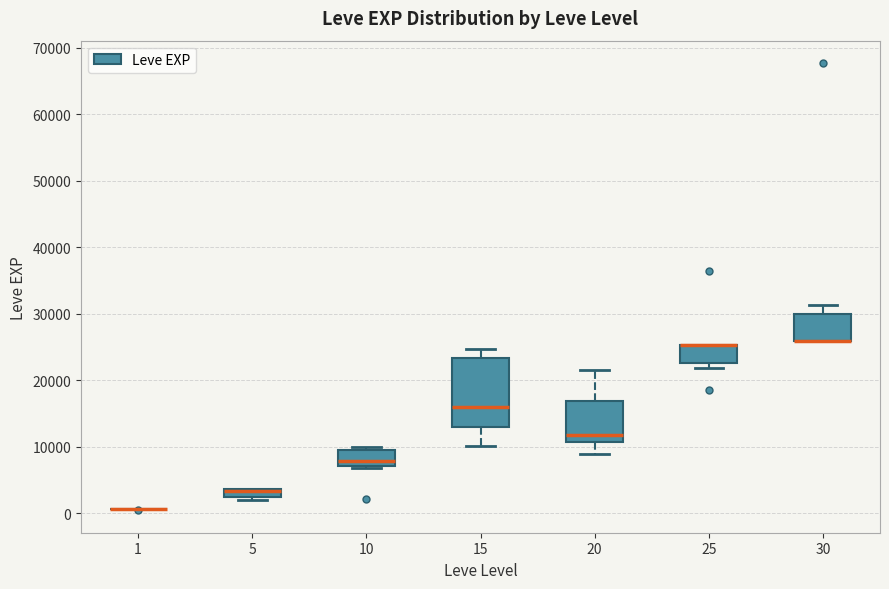

Which box is the tallest, from its lower edge to its upper edge?

15